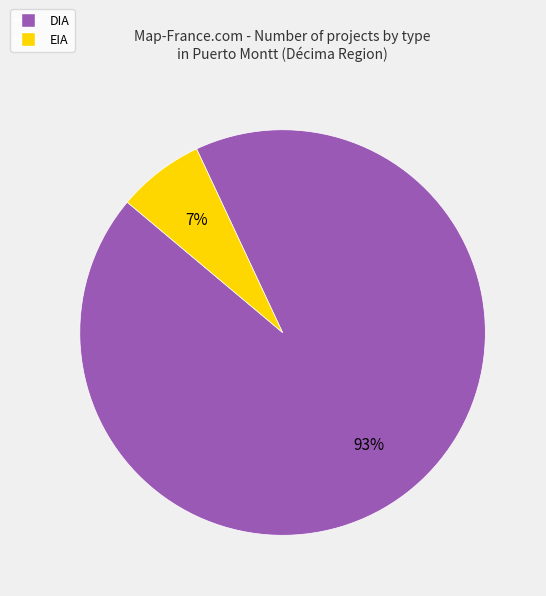

To the nearest percent, what is the difference between the largest and smallest slice percentages?

86%